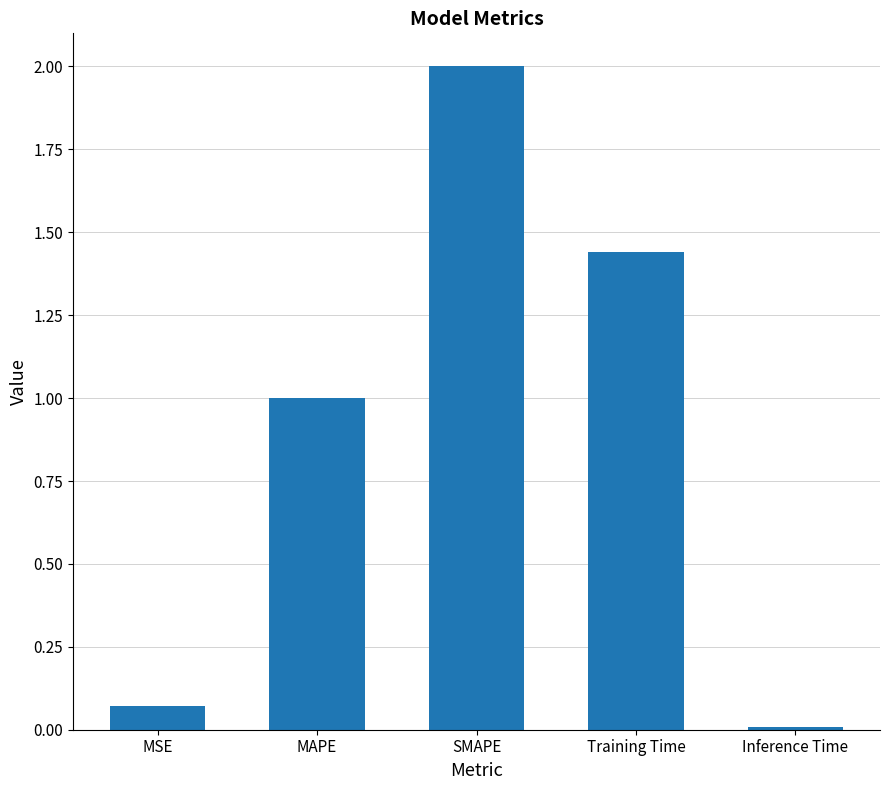

What is the label of the 5th bar from the left?

Inference Time